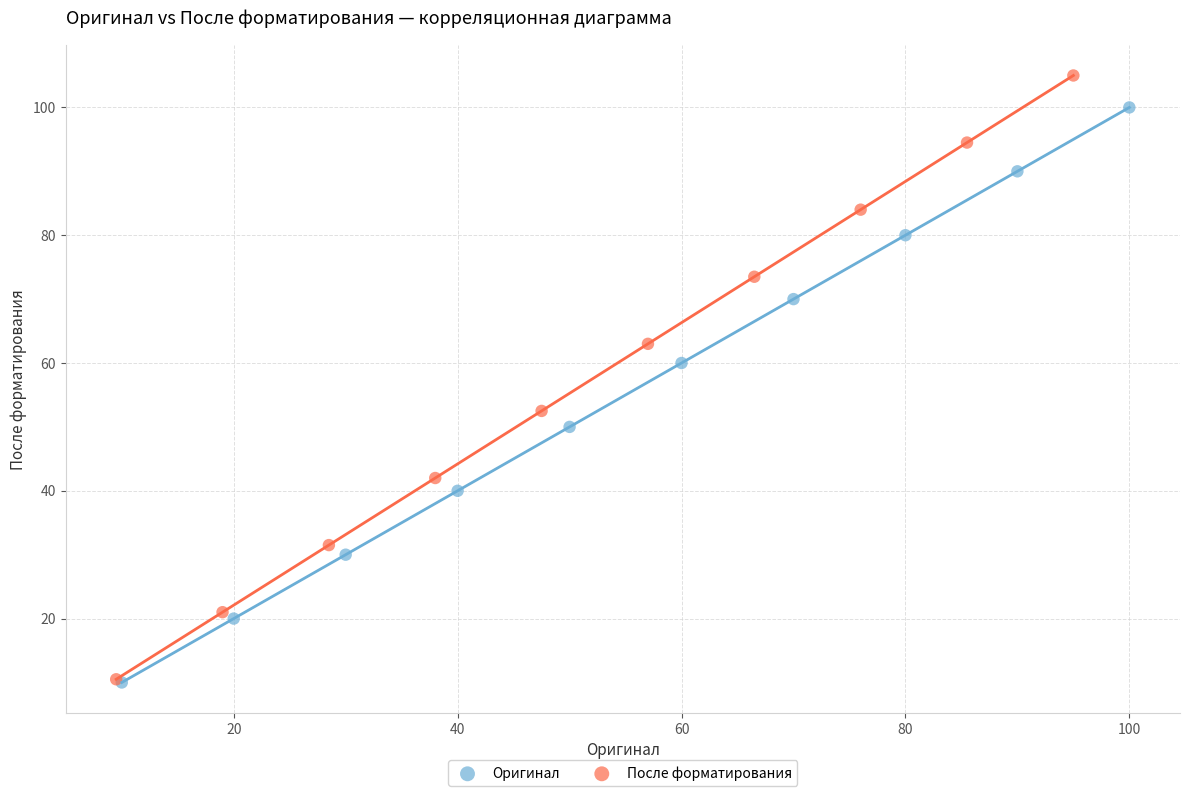

Which series contains the highest Y value?

После форматирования